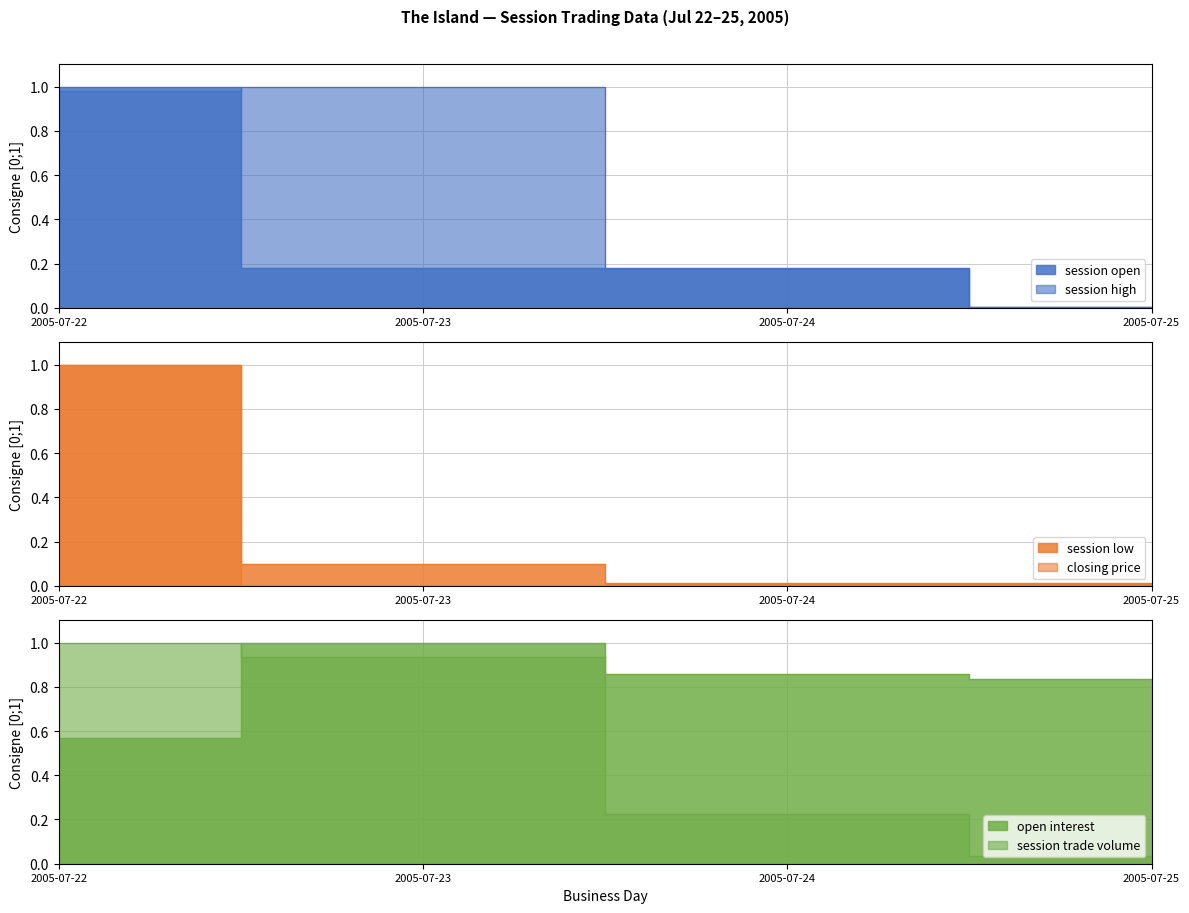

How many values in the closing price series exceed 0?

3